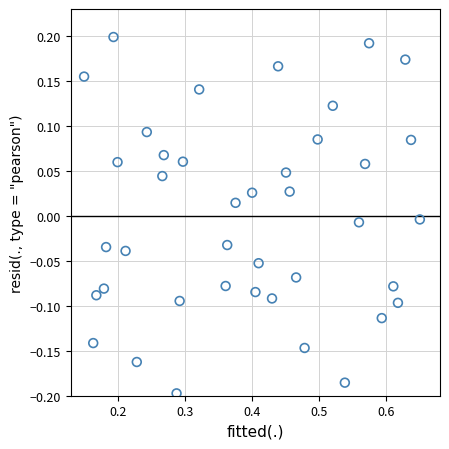

What is the range of X values (max minus min)?

0.5